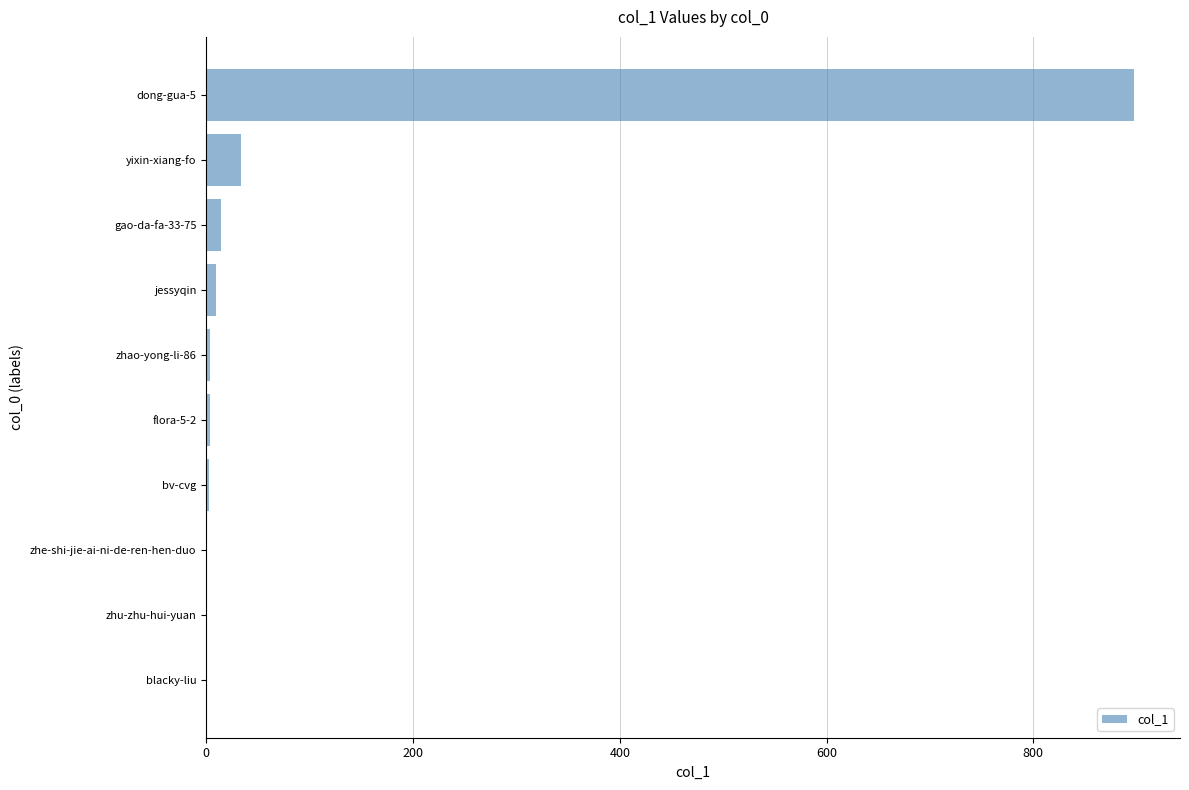

The chart shows a value of 34 at yixin-xiang-fo. True or false?

True